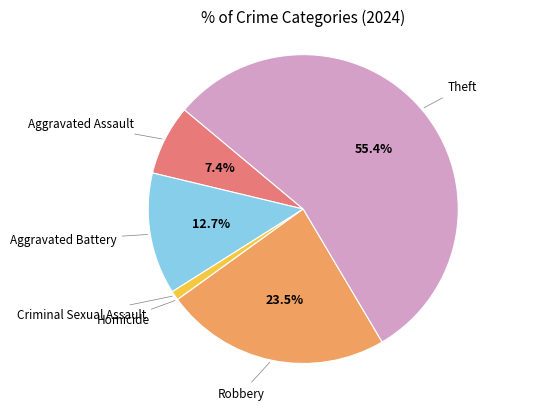

What is the largest slice in the pie chart?

Theft